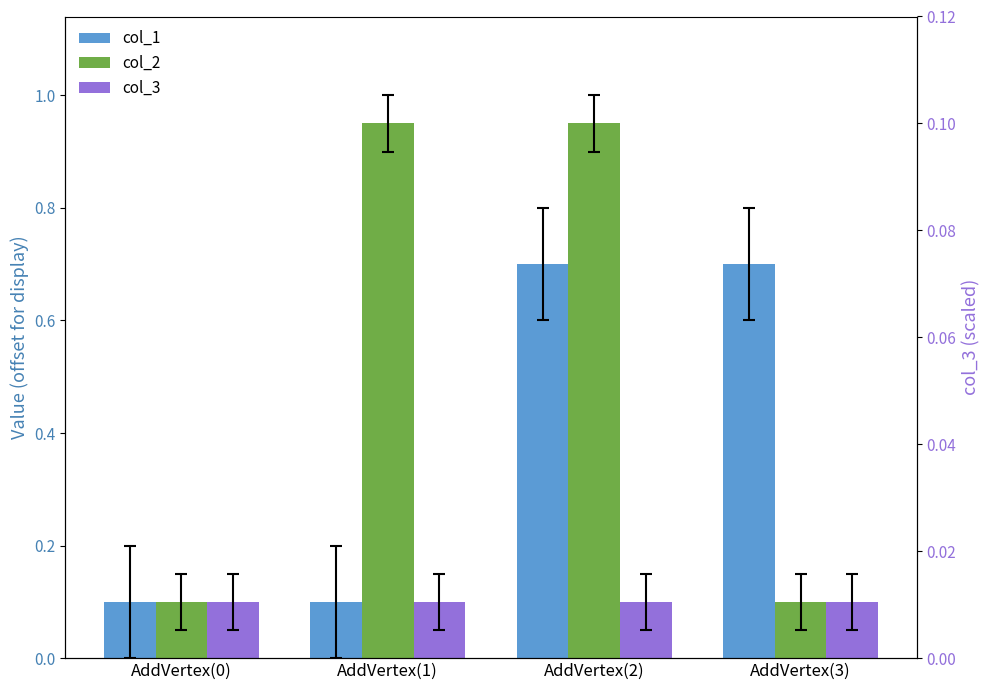

Is it true that col_1 equals 0.1 at AddVertex(1)?

False